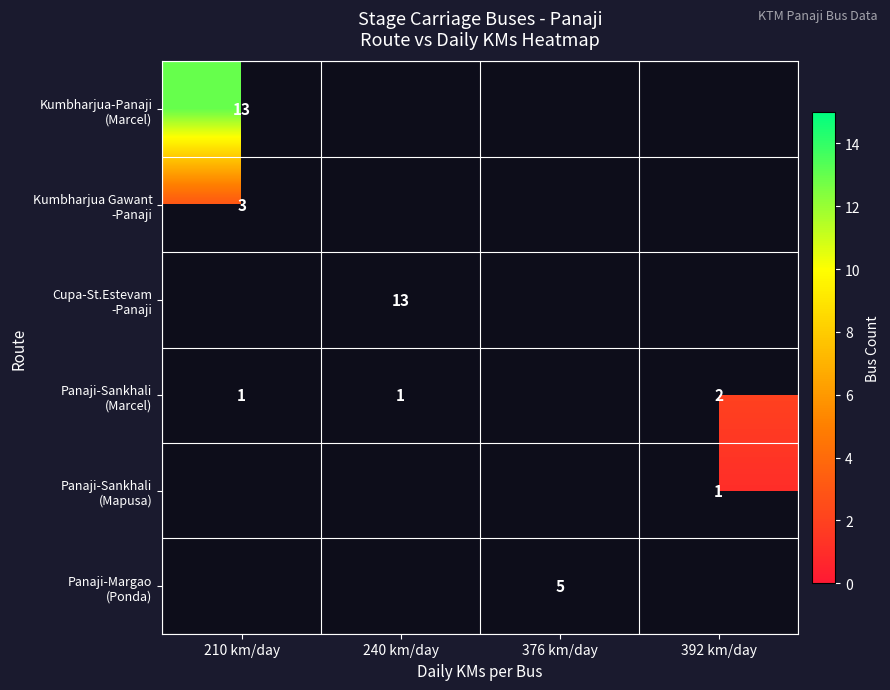

What is the total value across all series at 240 km/day?

14